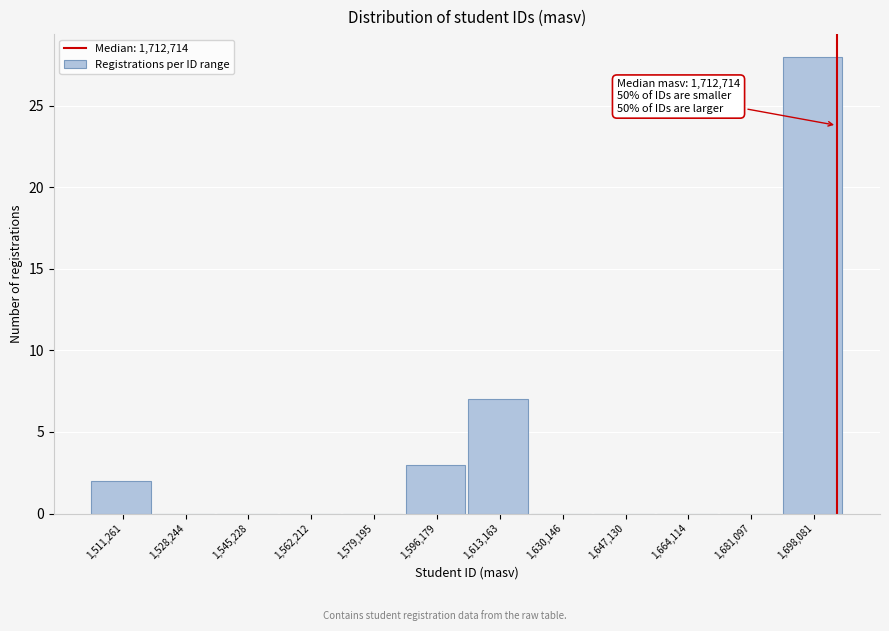

Reading left to right, extract all data points from this chart.

1,511,261=2	1,528,244=0	1,545,228=0	1,562,212=0	1,579,195=0	1,596,179=3	1,613,163=7	1,630,146=0	1,647,130=0	1,664,114=0	1,681,097=0	1,698,081=28